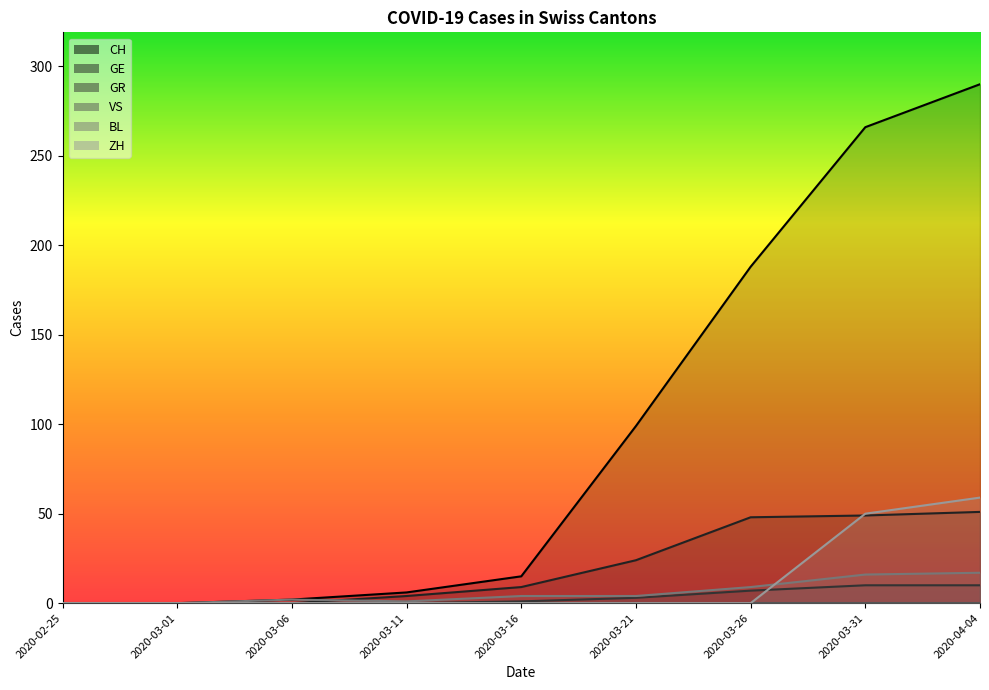

True or false: GR and GE cross at least once.

False